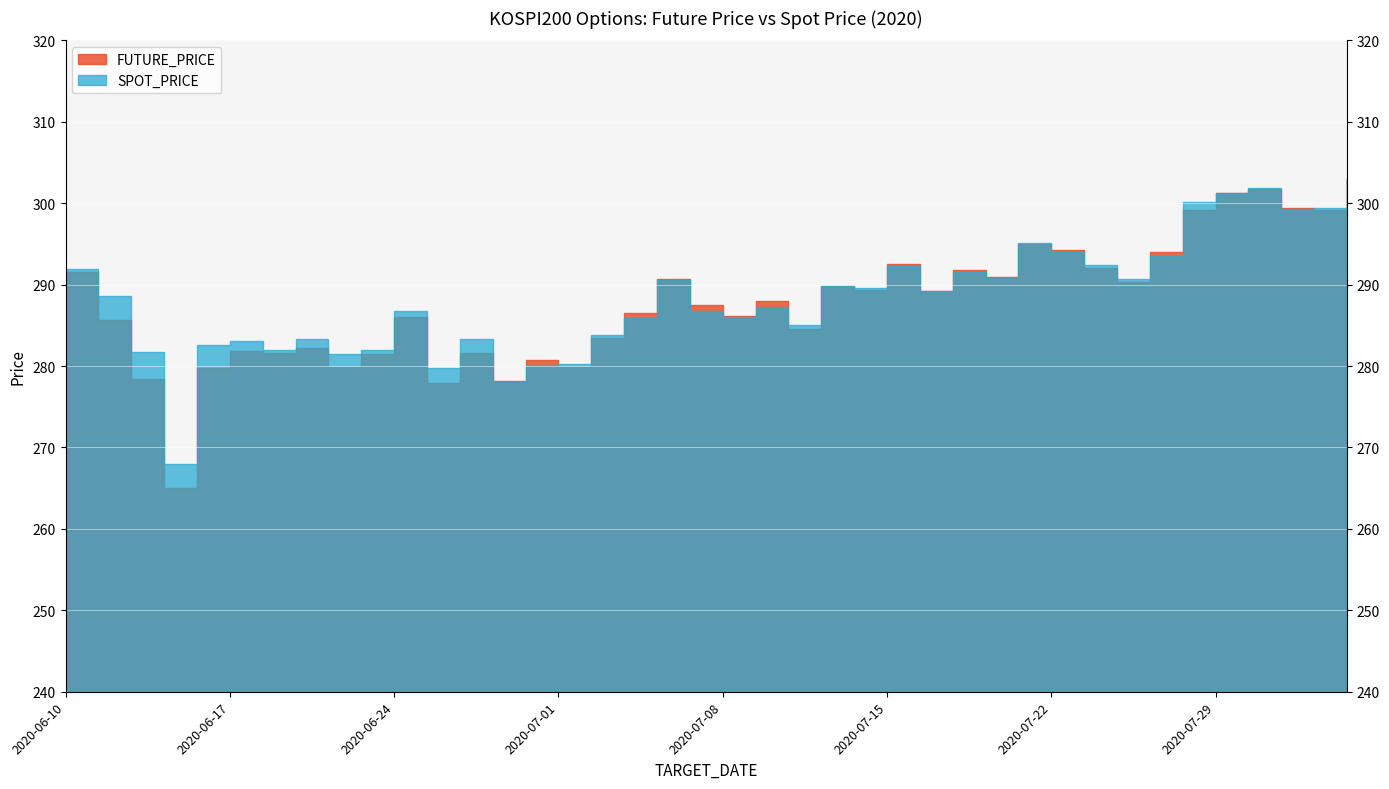

List the labels in order of FUTURE_PRICE value, smallest first.

2020-06-15, 2020-06-25, 2020-06-29, 2020-06-12, 2020-06-16, 2020-07-01, 2020-06-22, 2020-06-30, 2020-06-23, 2020-06-18, 2020-06-26, 2020-06-17, 2020-06-19, 2020-07-02, 2020-07-10, 2020-06-11, 2020-06-24, 2020-07-08, 2020-07-03, 2020-07-07, 2020-07-09, 2020-07-16, 2020-07-14, 2020-07-13, 2020-07-24, 2020-07-06, 2020-07-20, 2020-06-10, 2020-07-17, 2020-07-23, 2020-07-15, 2020-07-27, 2020-07-22, 2020-07-21, 2020-07-28, 2020-08-03, 2020-07-31, 2020-07-29, 2020-07-30, 2020-08-04